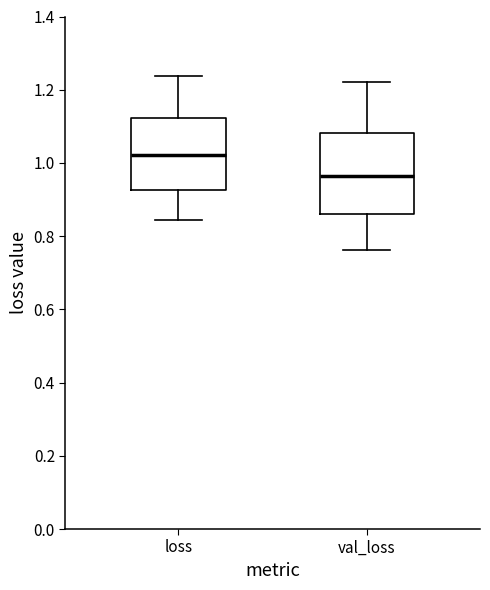

Which box is the tallest, from its lower edge to its upper edge?

val_loss